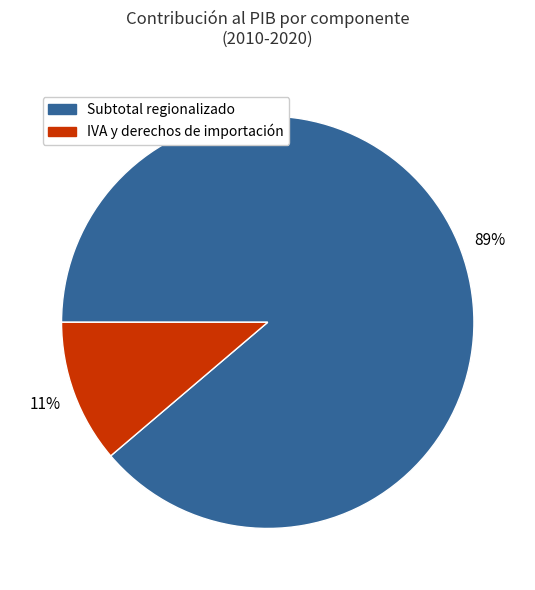

To the nearest percent, what percentage of the pie is IVA y derechos de importación?

11%